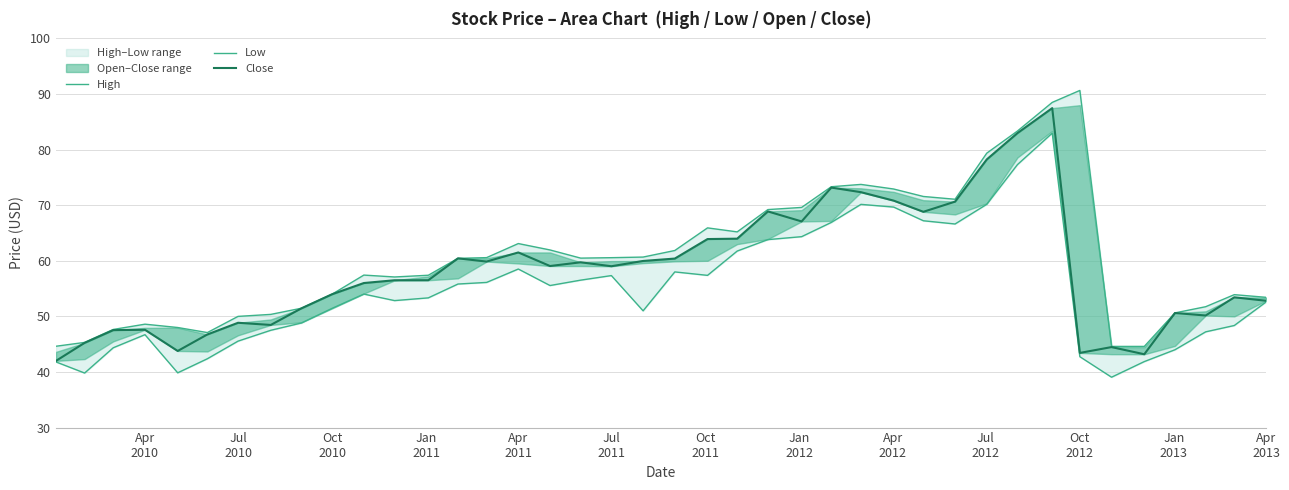

Reading left to right, list all the values displayed in this chart.

High: 44.6	45.3	47.6	48.6	48.0	47.1	50.0	50.4	51.5	54.0	57.4	57.1	57.4	60.4	60.6	63.1	62.0	60.5	60.6	60.7	61.9	65.9	65.2	69.2	69.6	73.3	73.7	72.9	71.6	71.1	79.4	83.3	88.5	90.6	44.6	44.6	50.6	51.7	53.9	53.4
Low: 41.8	39.8	44.4	46.7	39.9	42.4	45.5	47.5	48.8	51.5	54.0	52.8	53.3	55.8	56.1	58.5	55.5	56.5	57.3	51.0	58.0	57.4	61.8	63.8	64.3	66.9	70.2	69.7	67.2	66.6	70.2	77.3	83.0	42.8	39.1	41.9	44.0	47.2	48.4	52.6
Close: 42.0	45.2	47.5	47.6	43.8	46.8	48.9	48.5	51.5	54.0	56.0	56.5	56.5	60.4	59.9	61.5	59.1	59.7	59.0	60.0	60.4	63.9	64.0	68.9	67.1	73.2	72.3	70.8	68.8	70.6	78.2	83.0	87.5	43.4	44.5	43.2	50.6	50.2	53.4	52.8